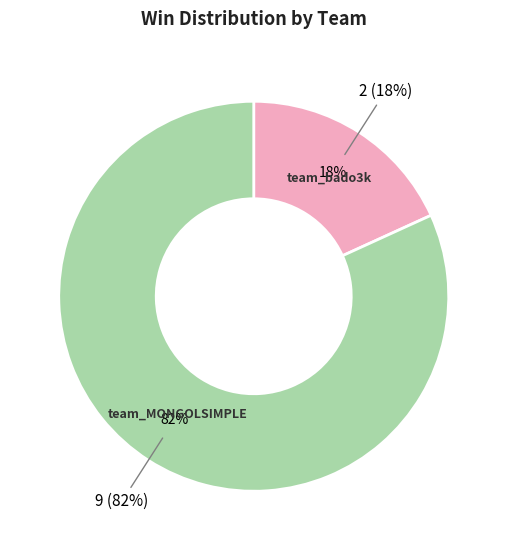

True or false: team_bado3k accounts for 9% of the total.

False